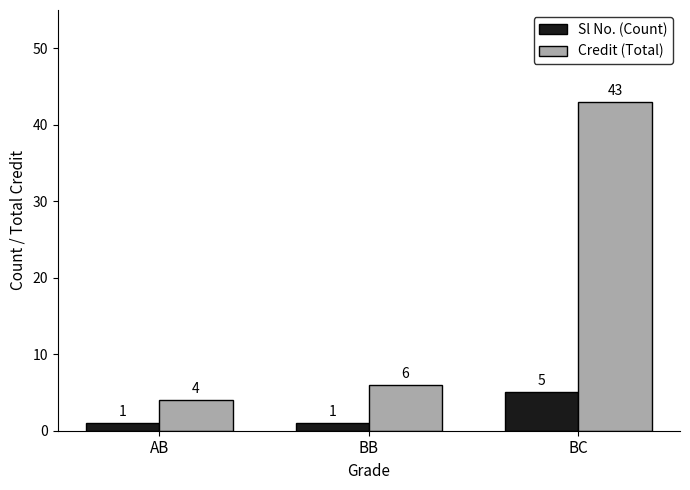

What is the sum of the Sl No. (Count) values at AB and BB?

2